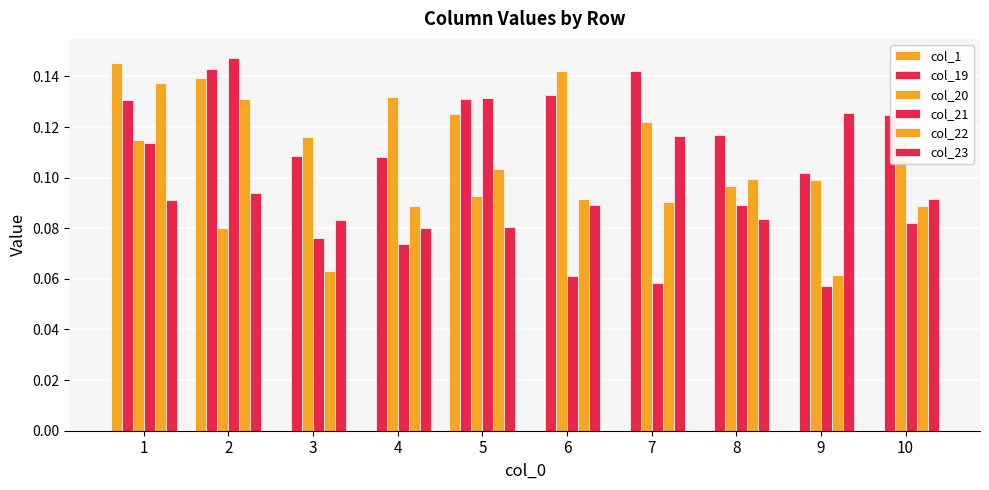

How many data points does each series have?

10